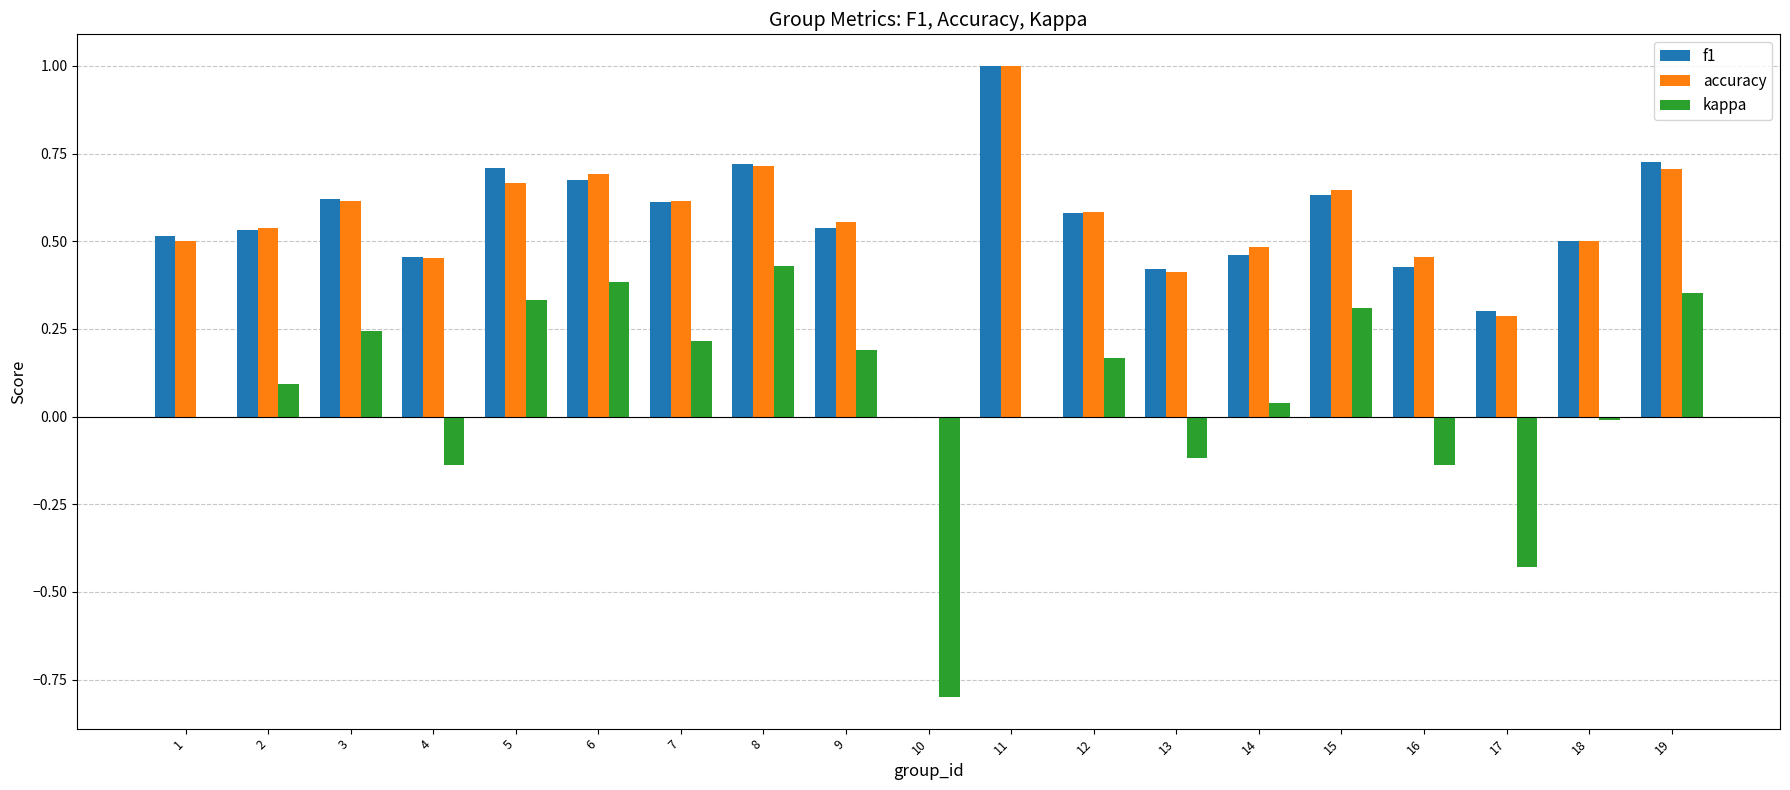

What is the sum of the f1 values at 9 and 4?

1.0